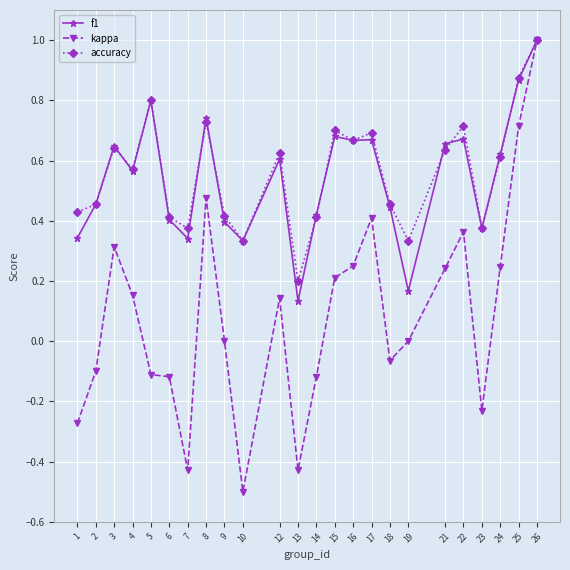

The accuracy series shows 0.4 at 5. True or false?

False